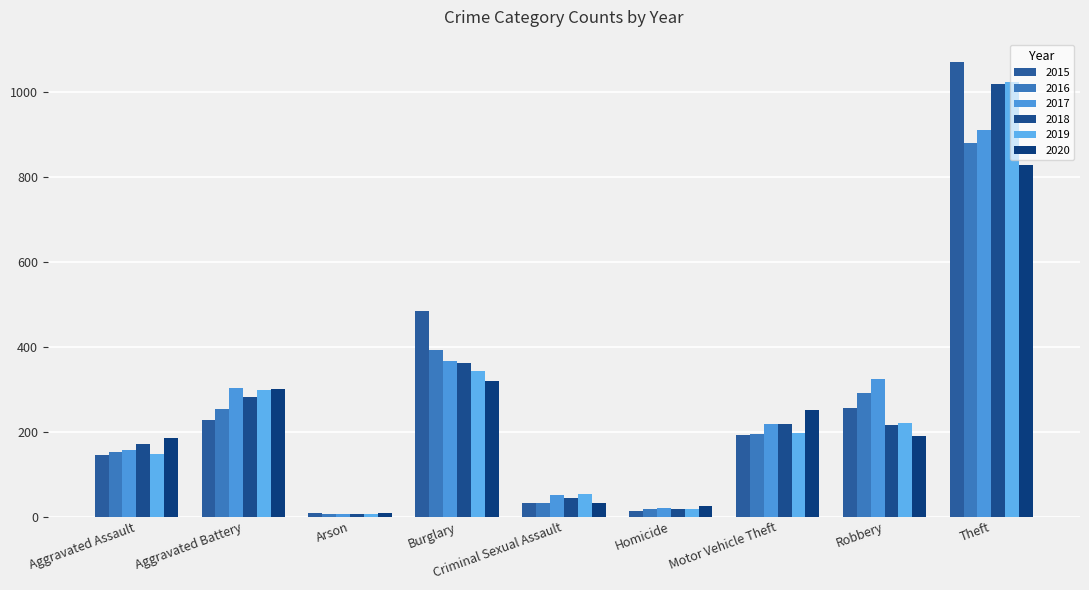

What is the difference between the maximum and second lowest values in the 2015 series?

1058